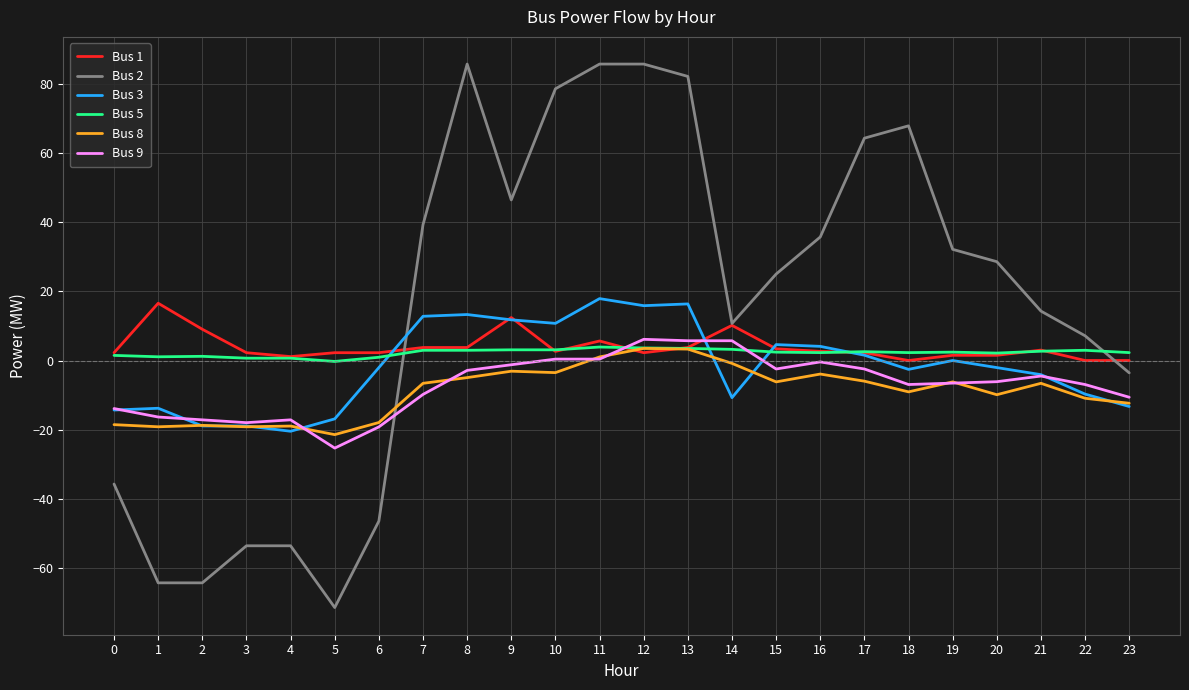

How many categories are shown in the chart?

24